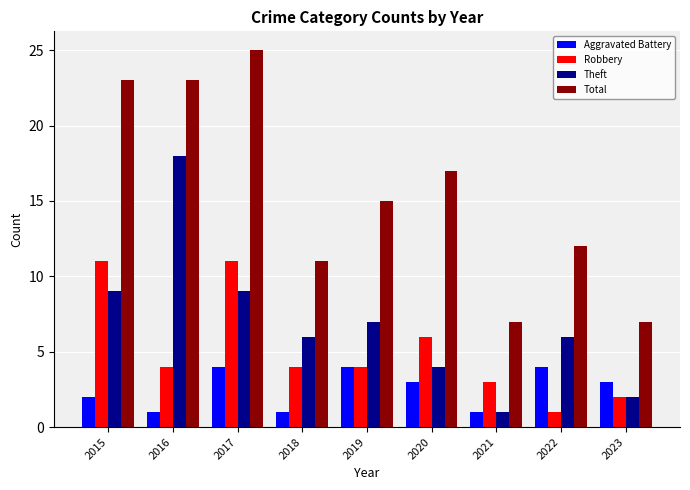

True or false: Total has a value of 11 at 2018.

True